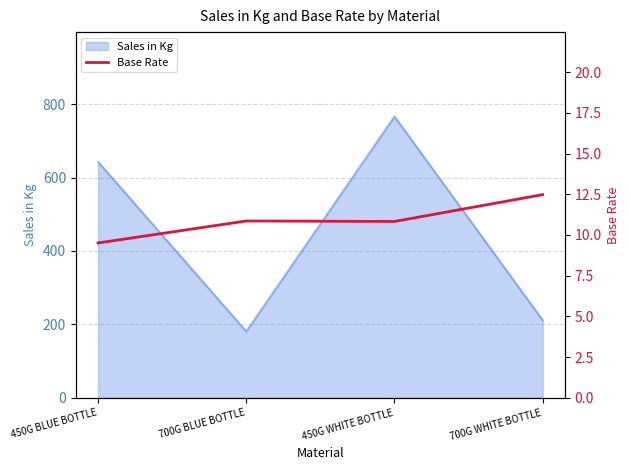

Where is Sales in Kg nearest to the value 473?

450G BLUE BOTTLE